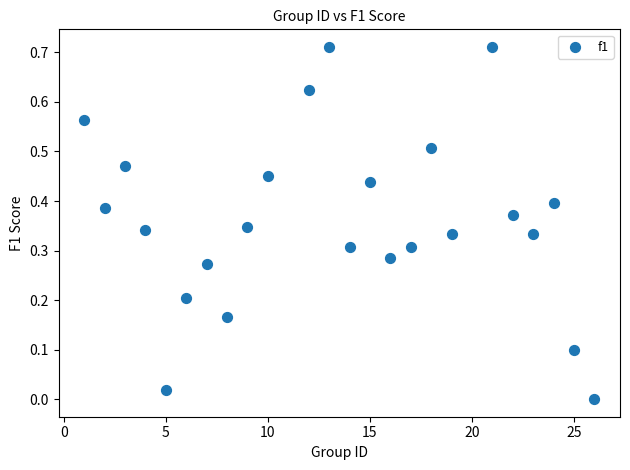

What is the range of X values (max minus min)?

25.0